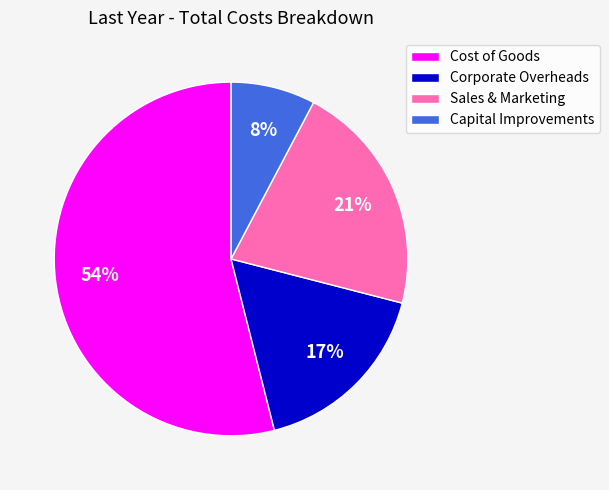

Combined, do Cost of Goods and Corporate Overheads account for over 50%?

Yes